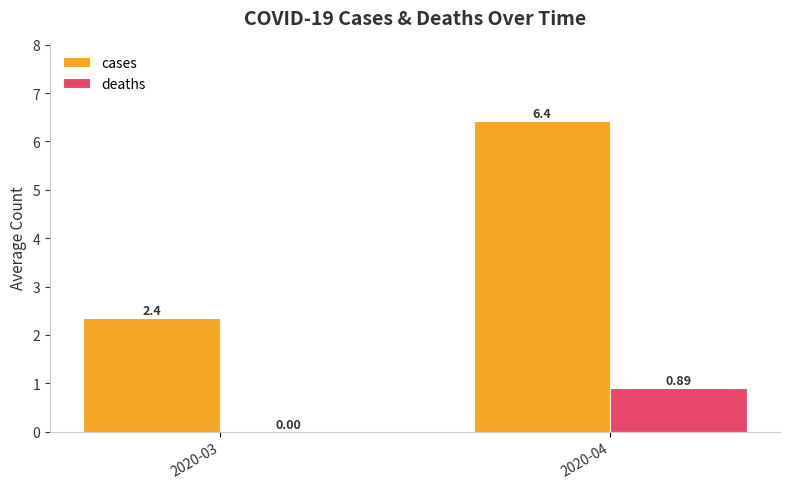

What is the total value across all series at 2020-04?

7.3